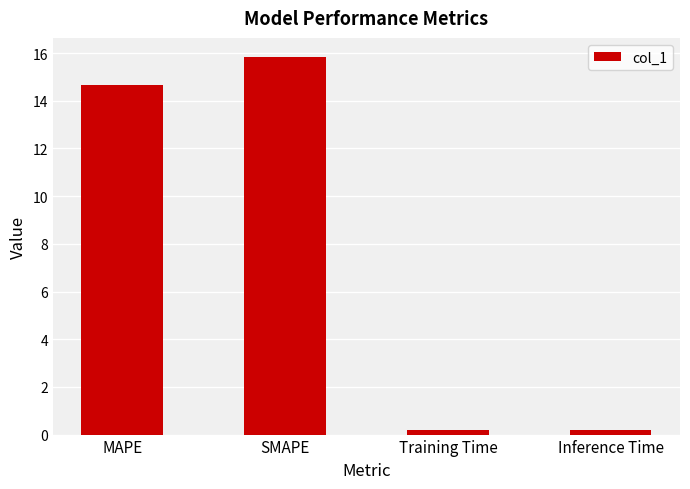

What is the average value?

7.7